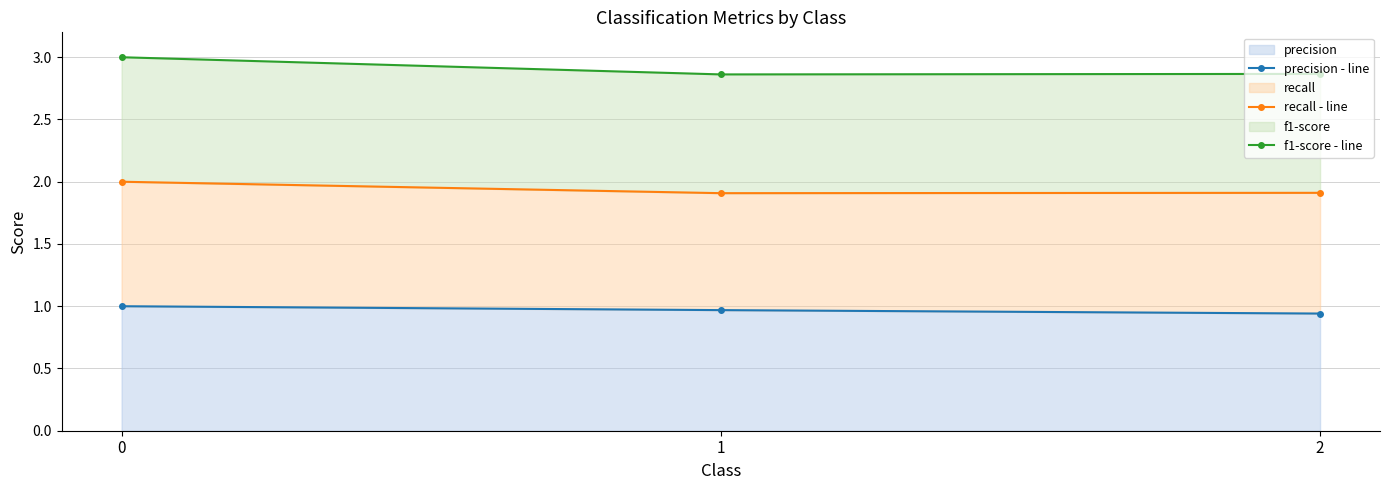

What is the maximum value for recall - line?

2.0